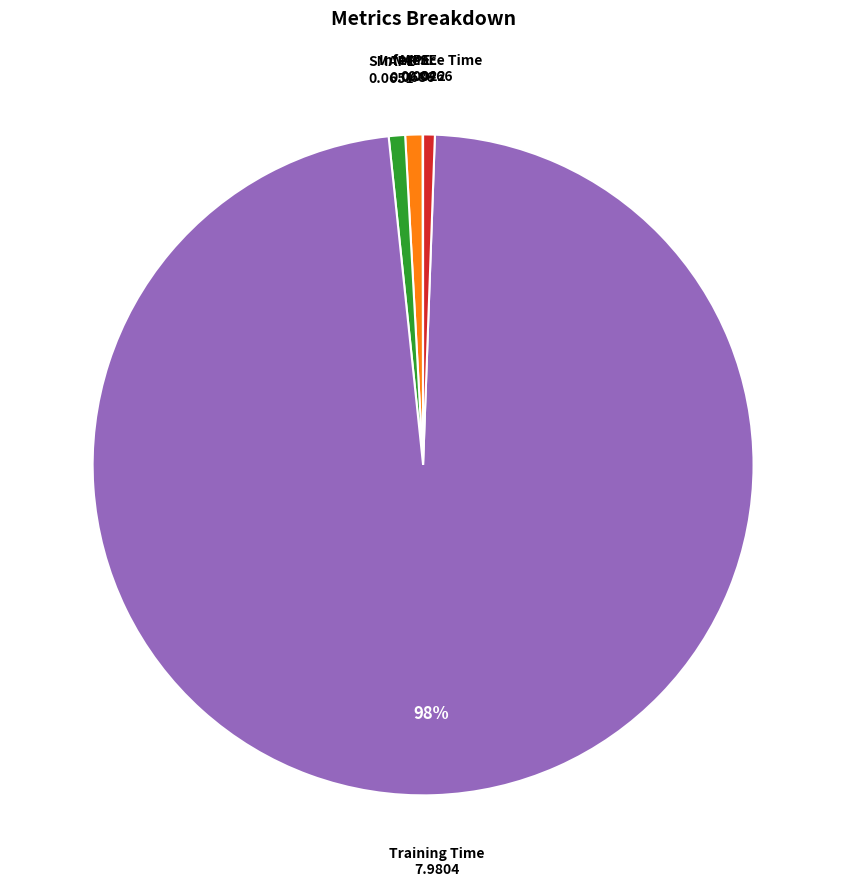

Which category has the biggest portion of the pie?

Training Time